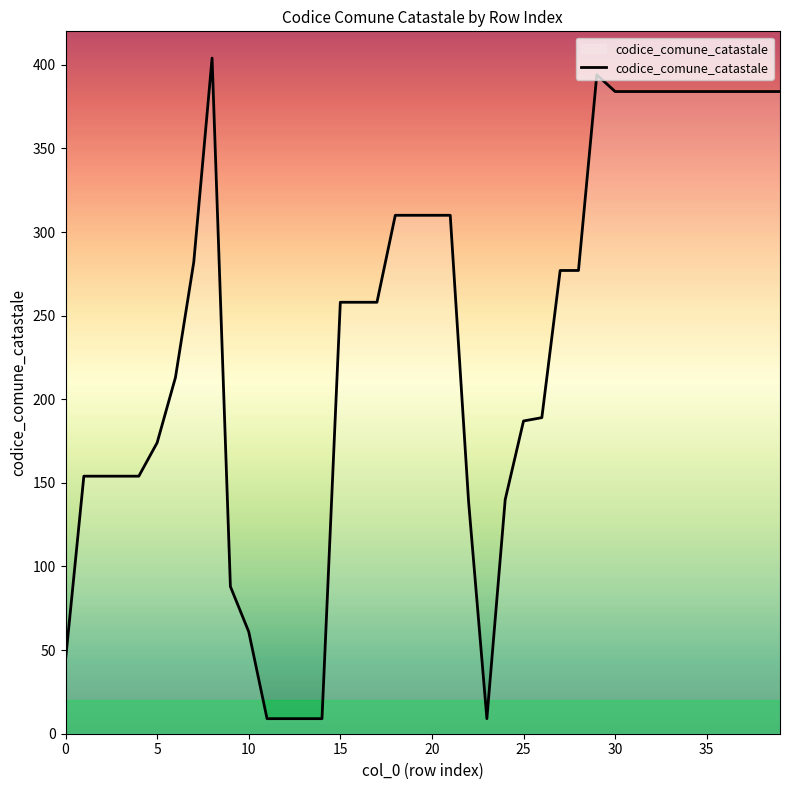

What is the smallest value displayed?

9